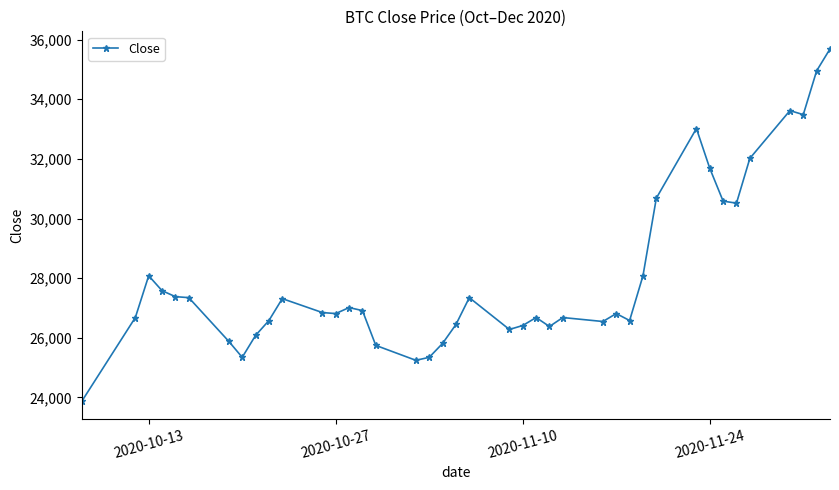

What is the minimum value shown in the chart?

23879